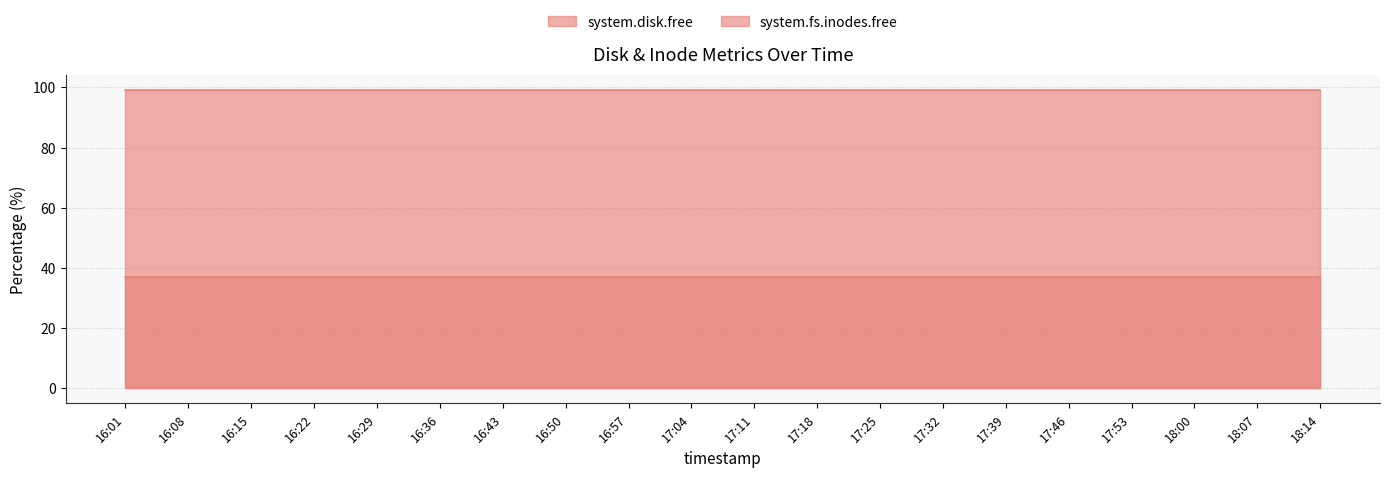

True or false: system.fs.inodes.free has a value of 99.2 at 17:32.

True